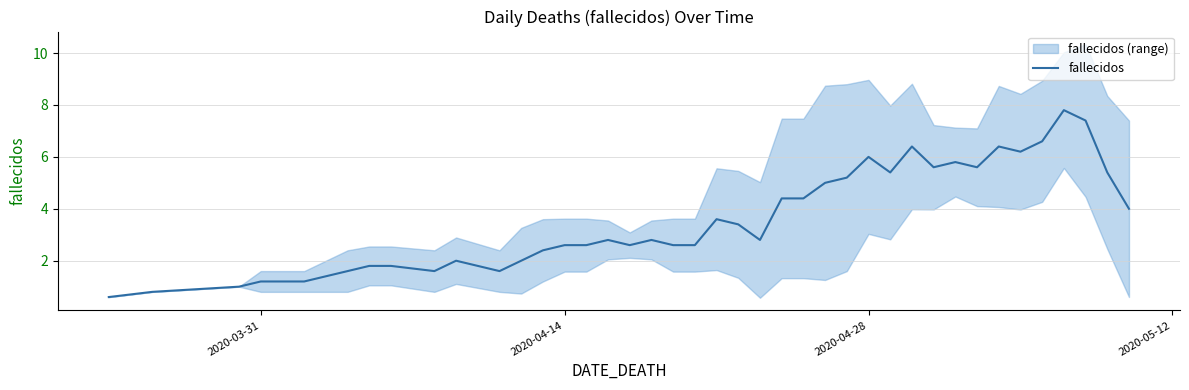

What is the highest value of the fallecidos series?

7.8